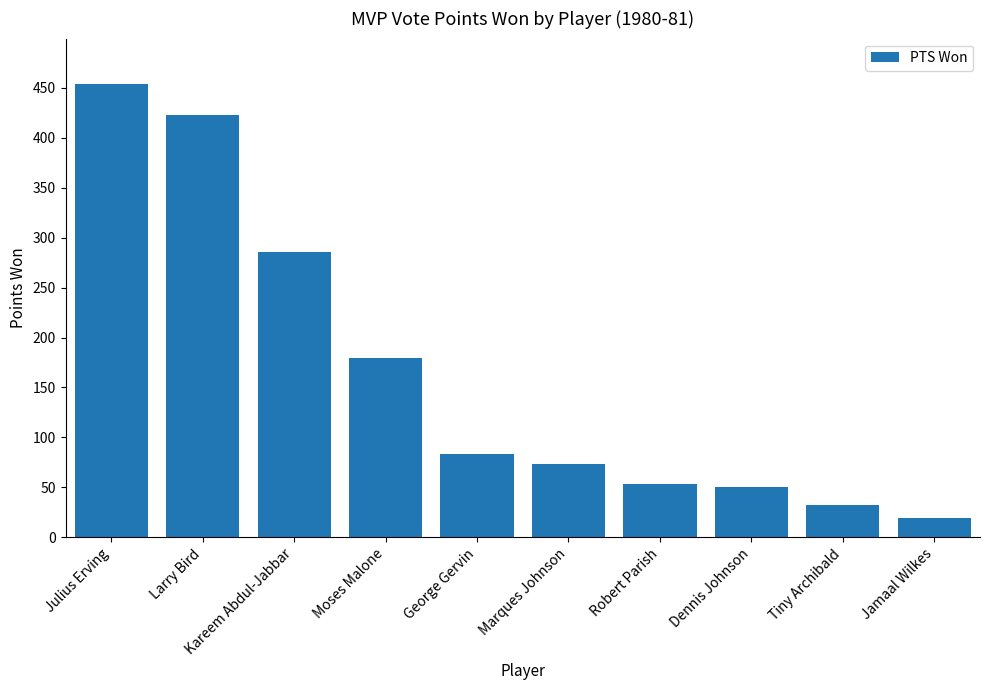

The value at Jamaal Wilkes is 19. True or false?

True